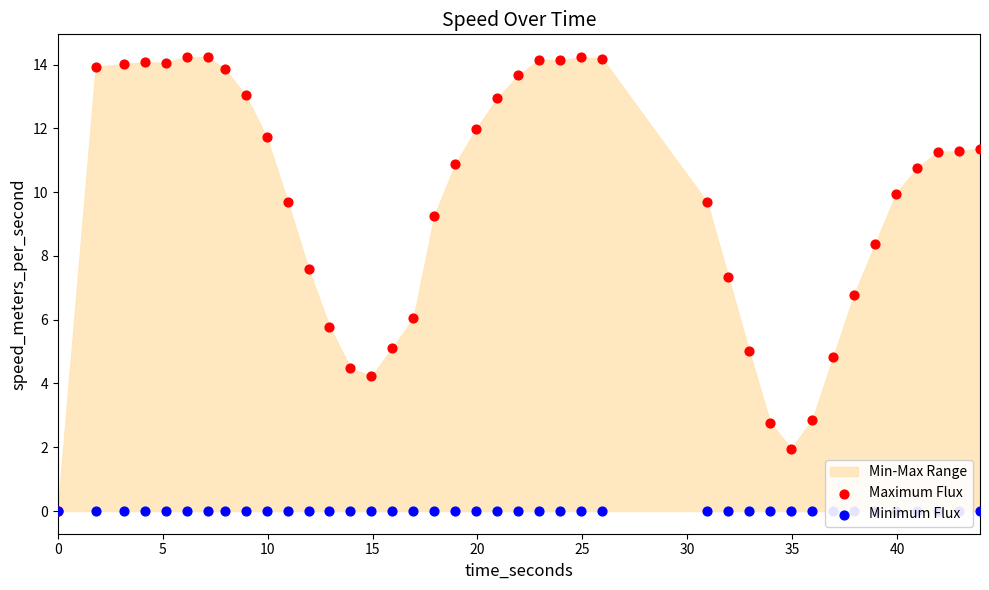

At how many categories does at least one series exceed 10?

21